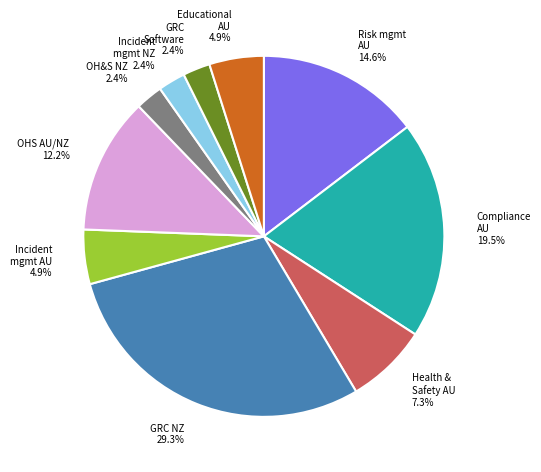

Does any single category account for the majority?

No